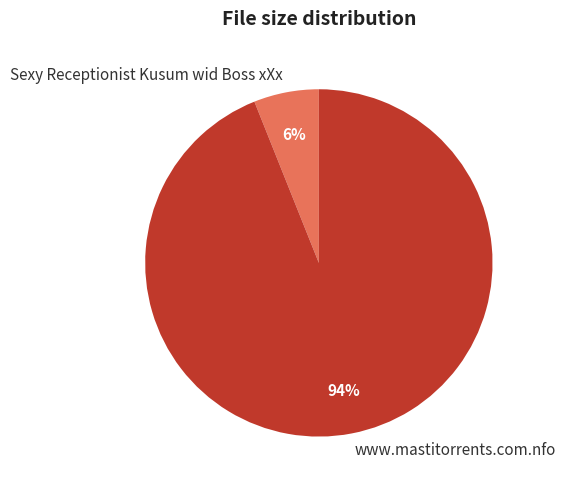

Which has a higher value, Sexy Receptionist Kusum wid Boss xXx or www.mastitorrents.com.nfo?

www.mastitorrents.com.nfo